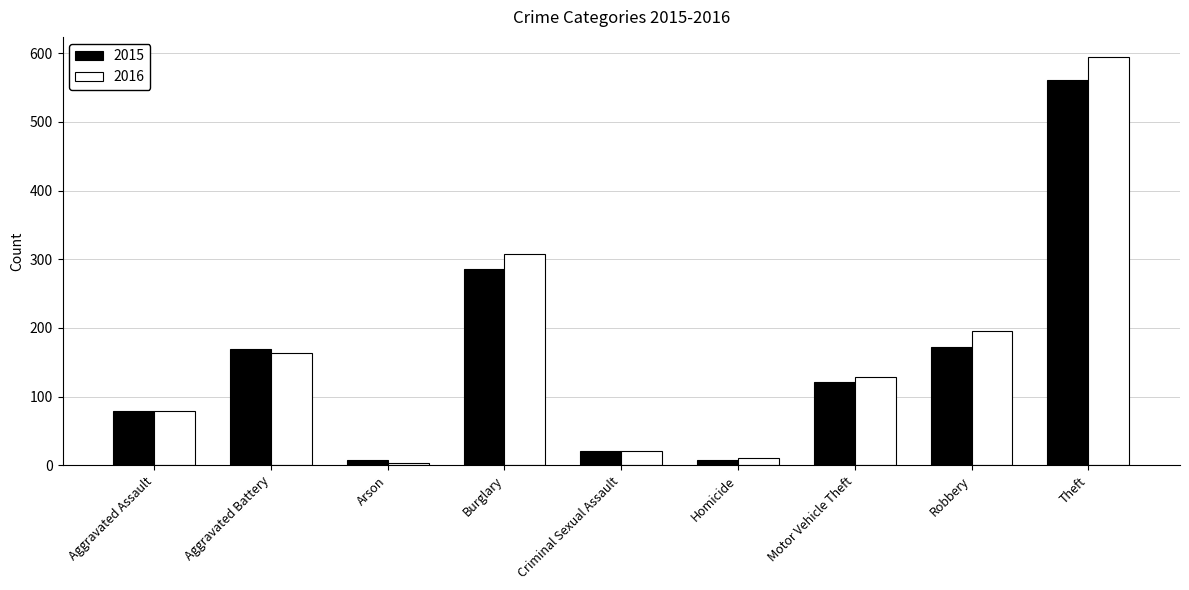

How many values in the 2016 series are below 128?

4